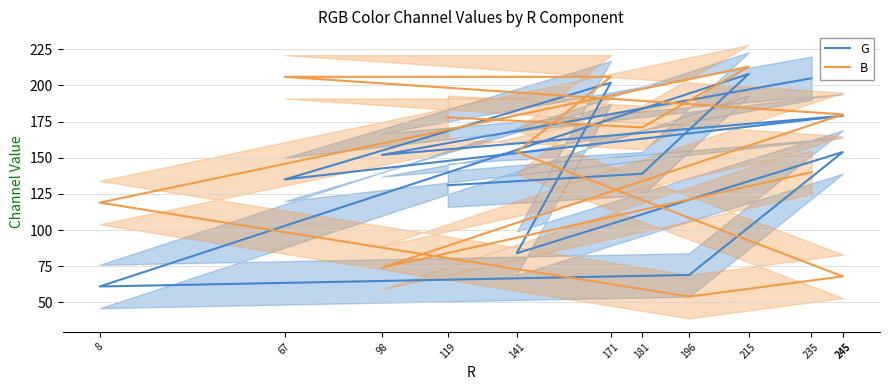

What is the sum of the G values at 8 and 196?

130